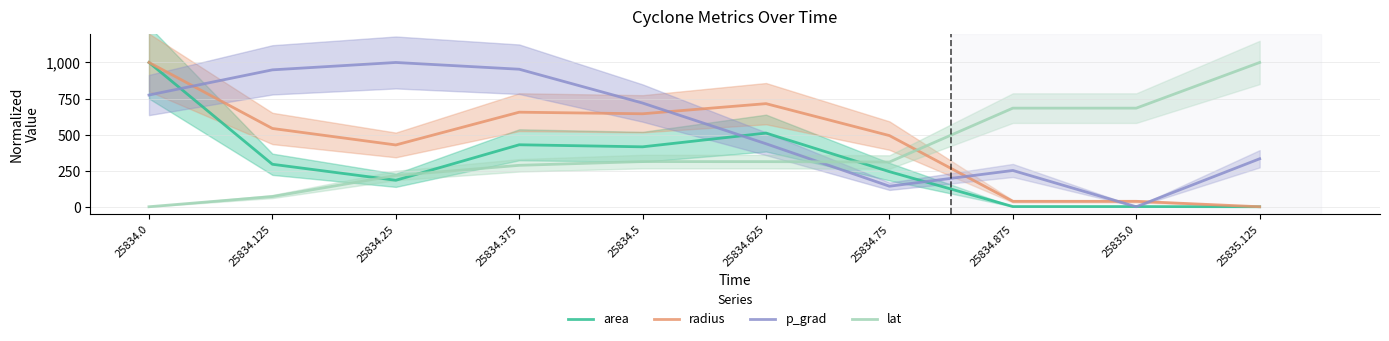

After their last crossing, which series has the higher values: lat or radius?

lat